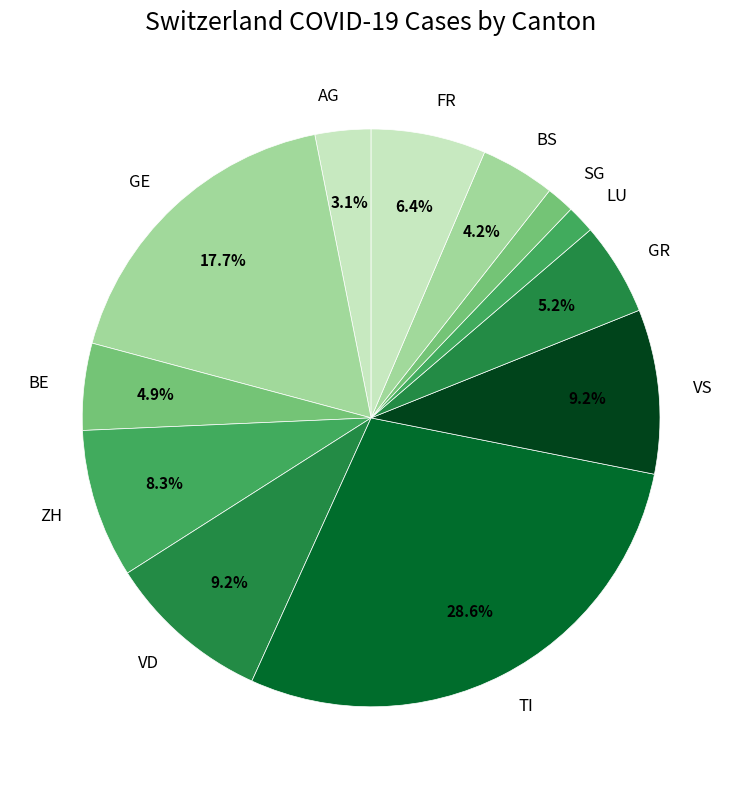

Does any single category account for the majority?

No